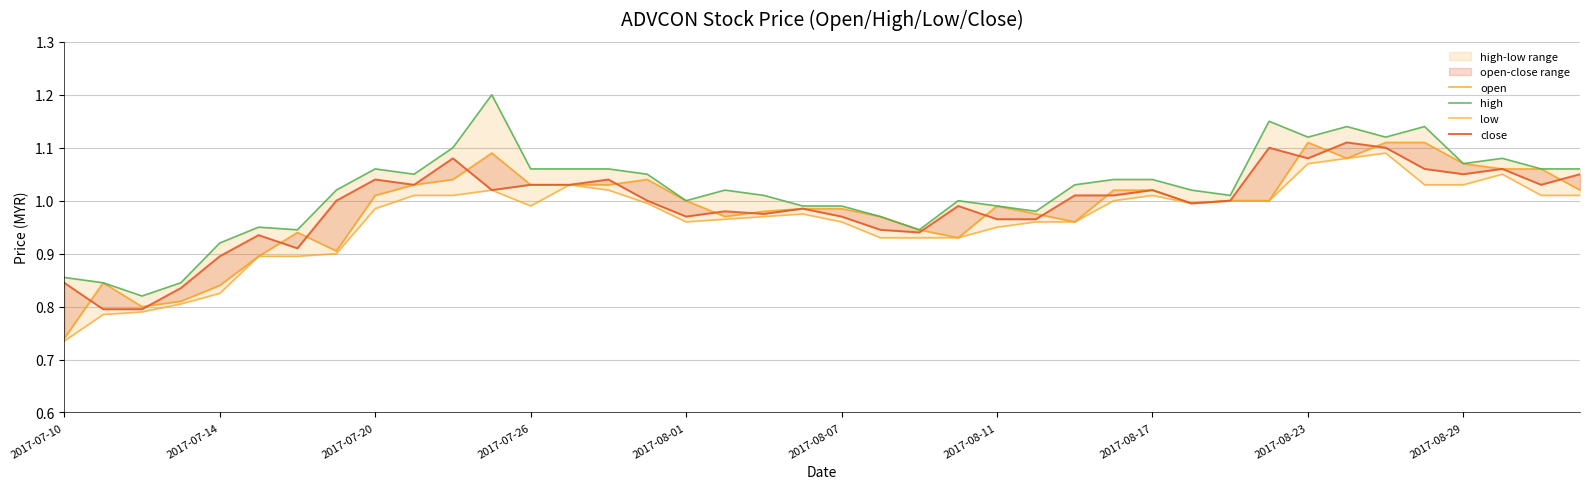

What is the sum of all low values?

38.6